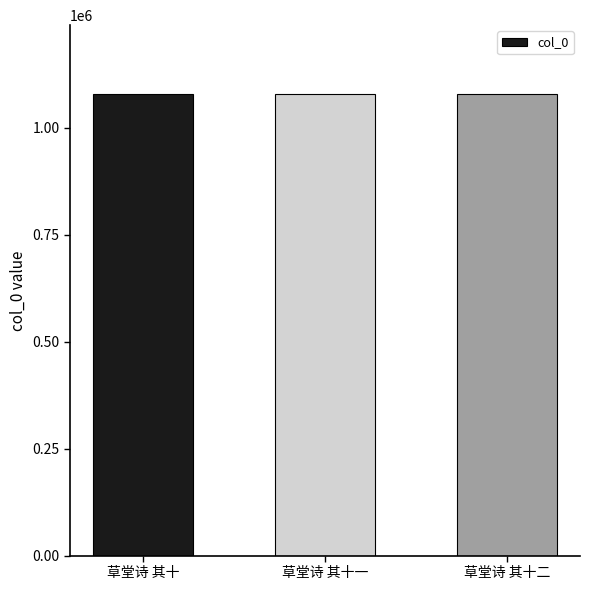

What value does the data have at 草堂诗 其十二?

1078683